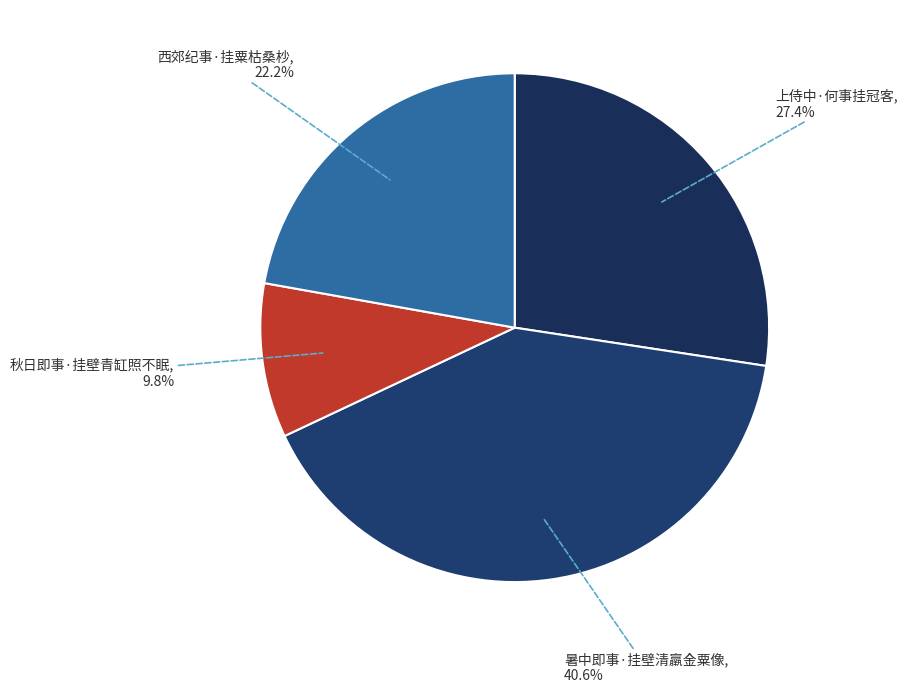

What is the largest slice in the pie chart?

暑中即事·挂壁清羸金粟像